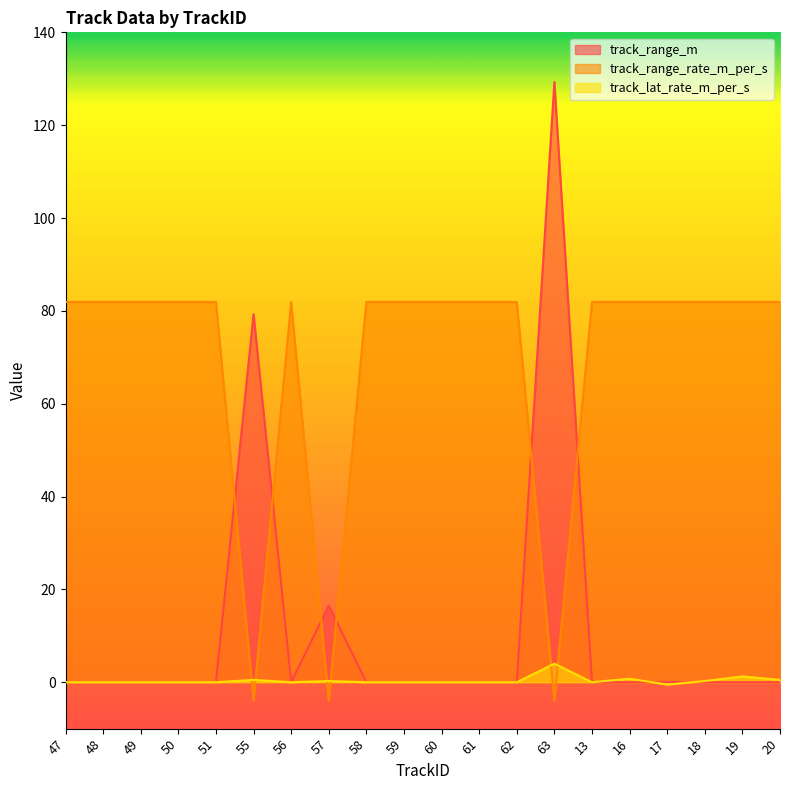

Count the number of data series in this chart.

3